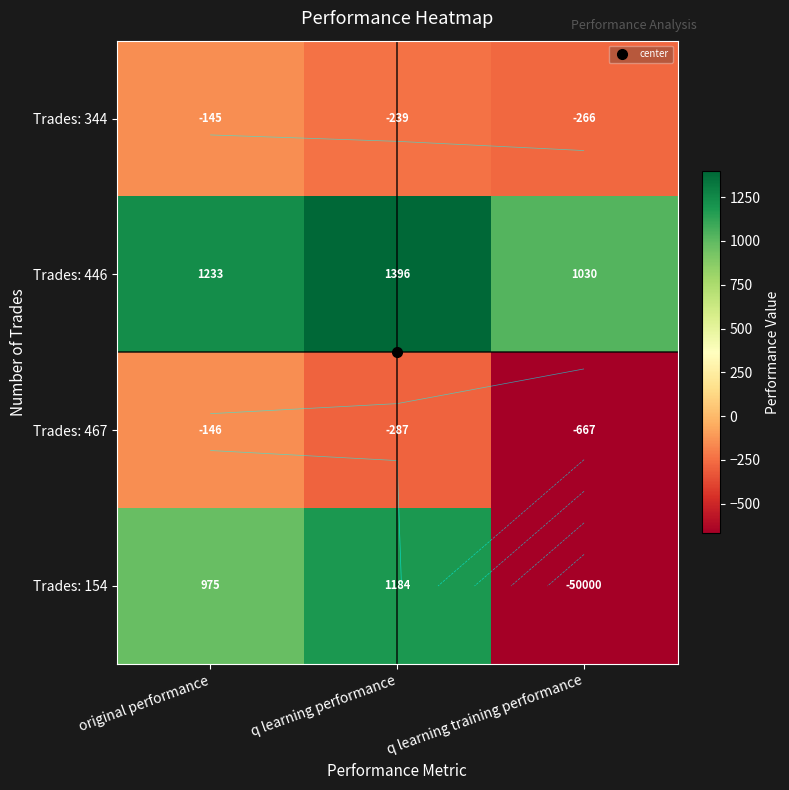

What is the highest value of the Trades: 467 series?

-146.1